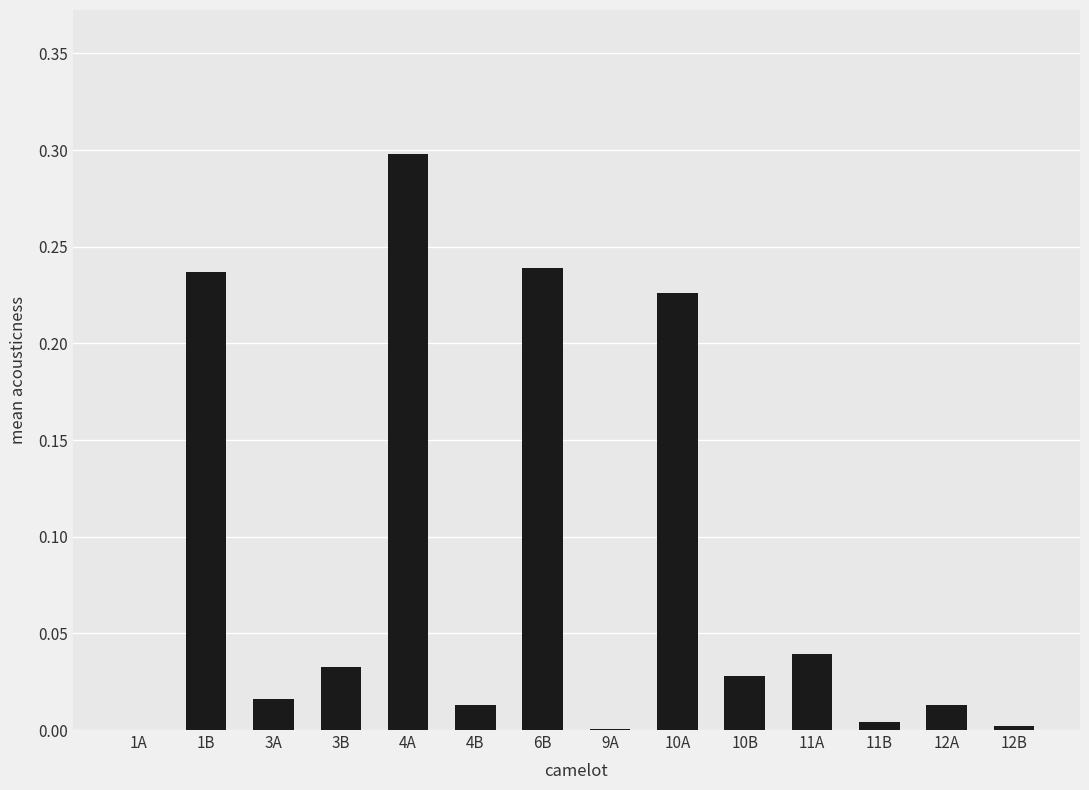

What is the greatest value displayed?

0.3